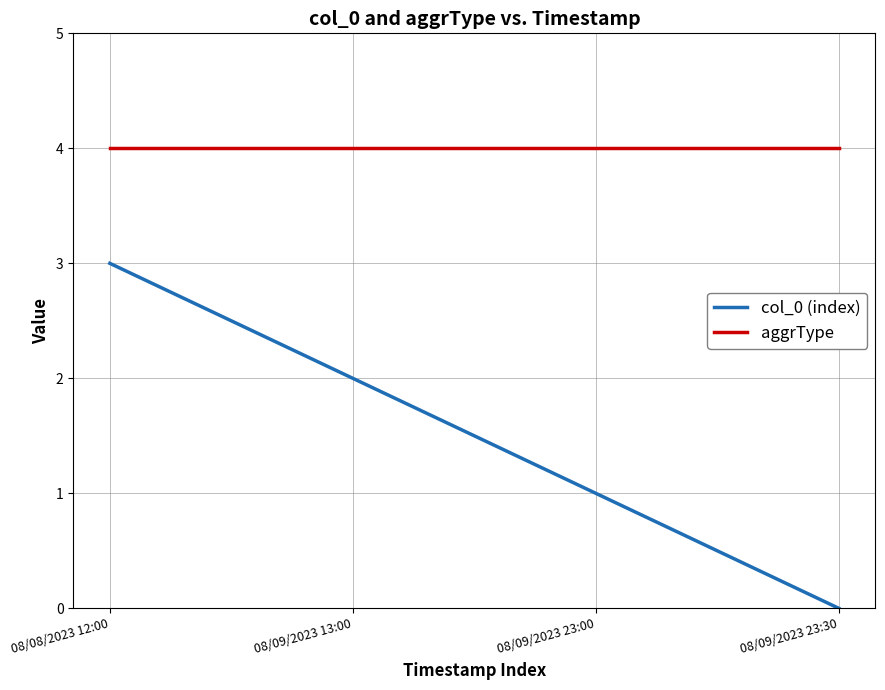

What position from the left is 08/09/2023 23:30?

4